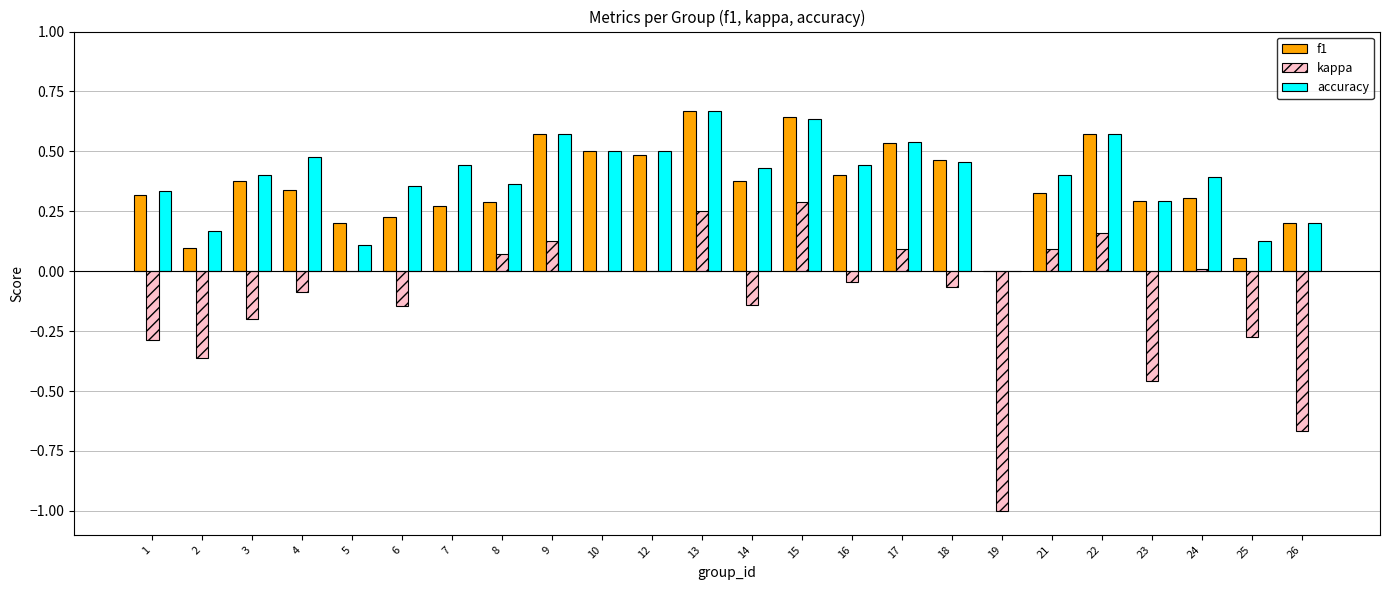

How many positive values does the f1 series have?

23